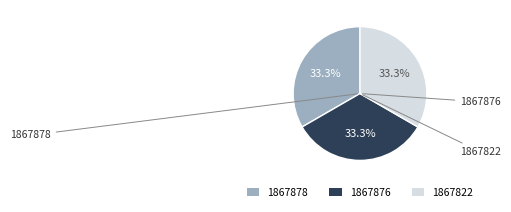

What percentage do 1867822 and 1867878 together represent?

66.7%